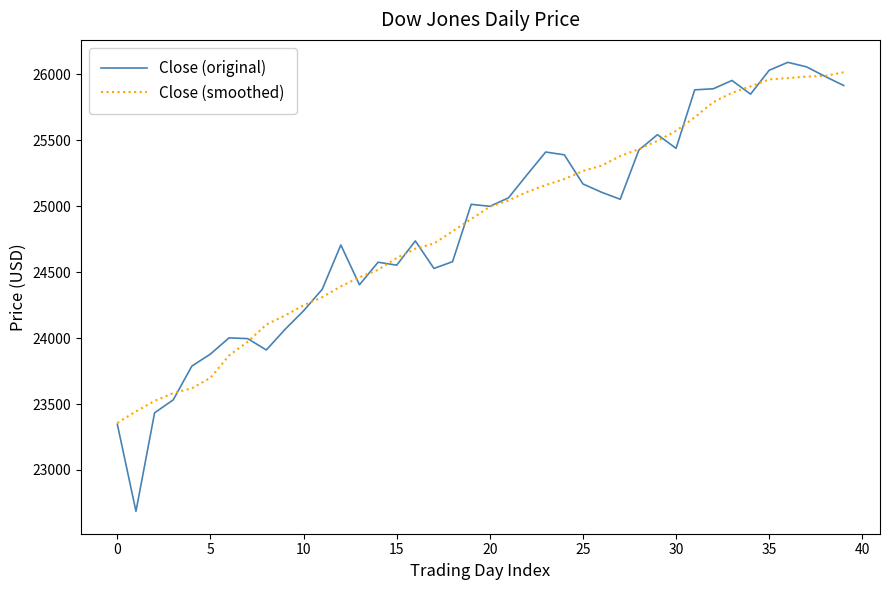

What is the average value of the Close (original) series?

24845.5